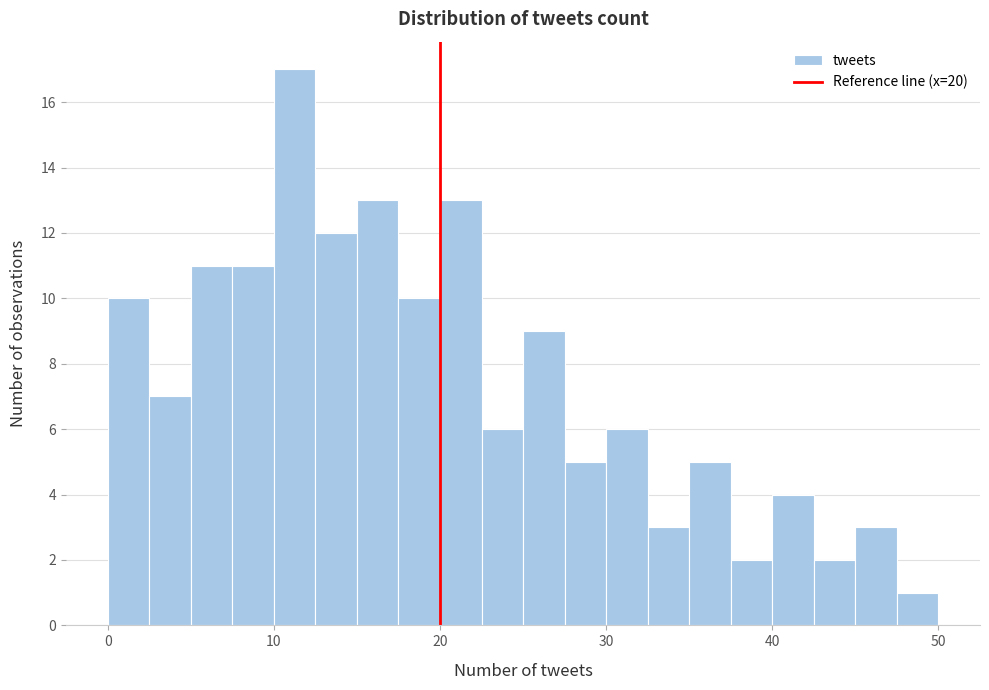

Read against the x-axis, roughly where is the centre of the tallest bar?

11